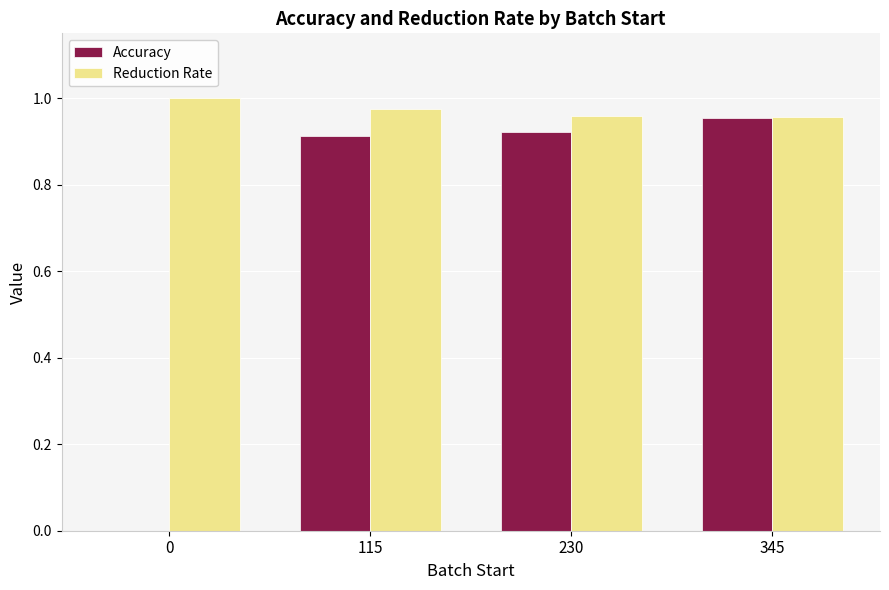

What is the total value across all series at 230?

1.9